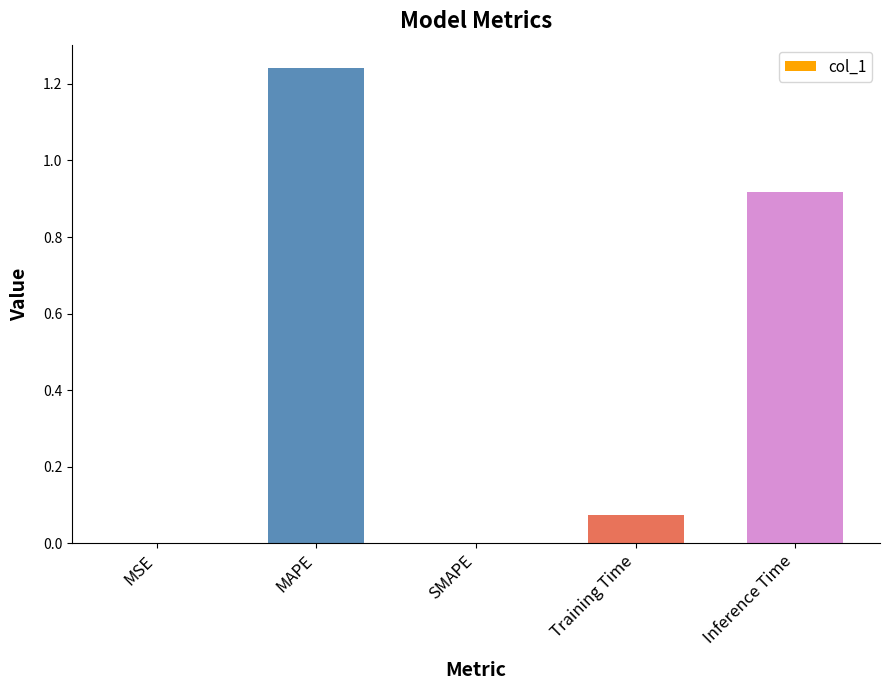

Which label corresponds to the largest value in the chart?

MAPE